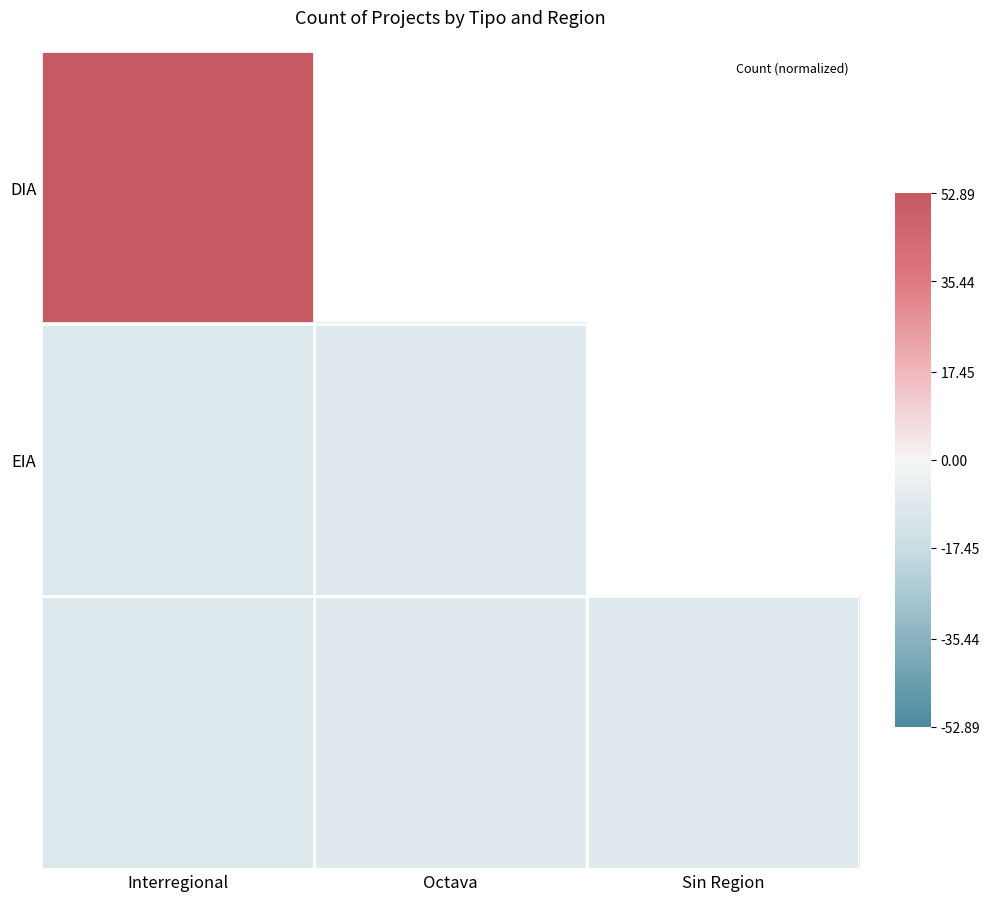

Between Interregional and Sin Region, which is larger?

Sin Region